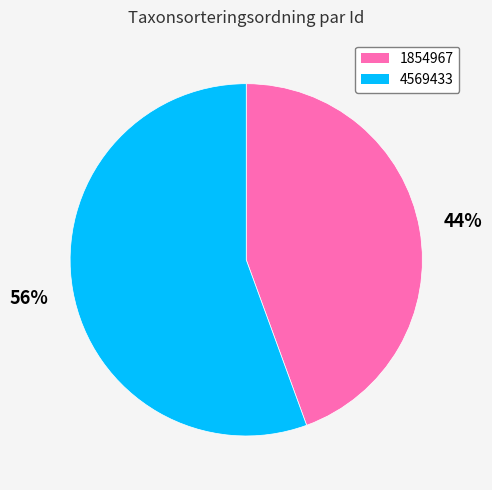

Rank the categories by value from highest to lowest.

4569433, 1854967